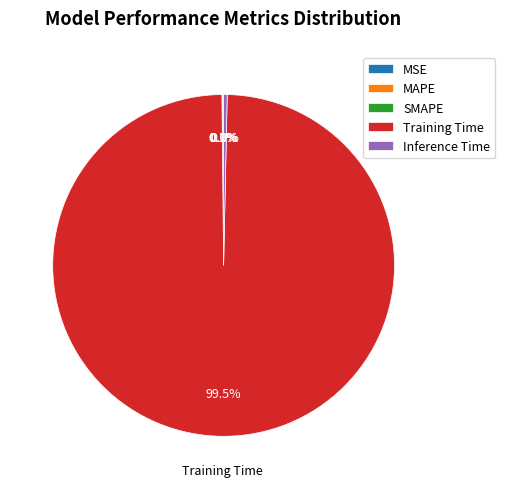

Is MSE the majority of the pie?

No